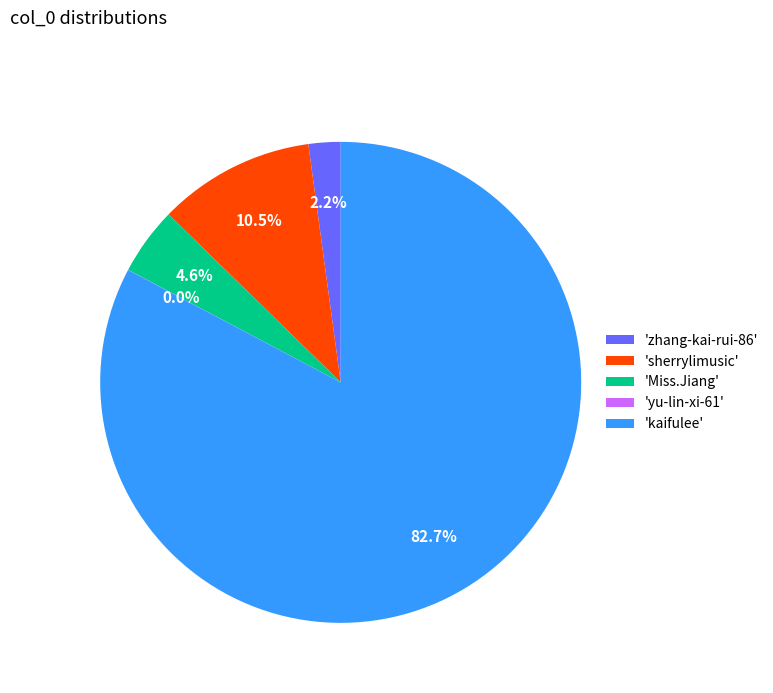

What percentage is NOT represented by 'Miss.Jiang'?

95.4%